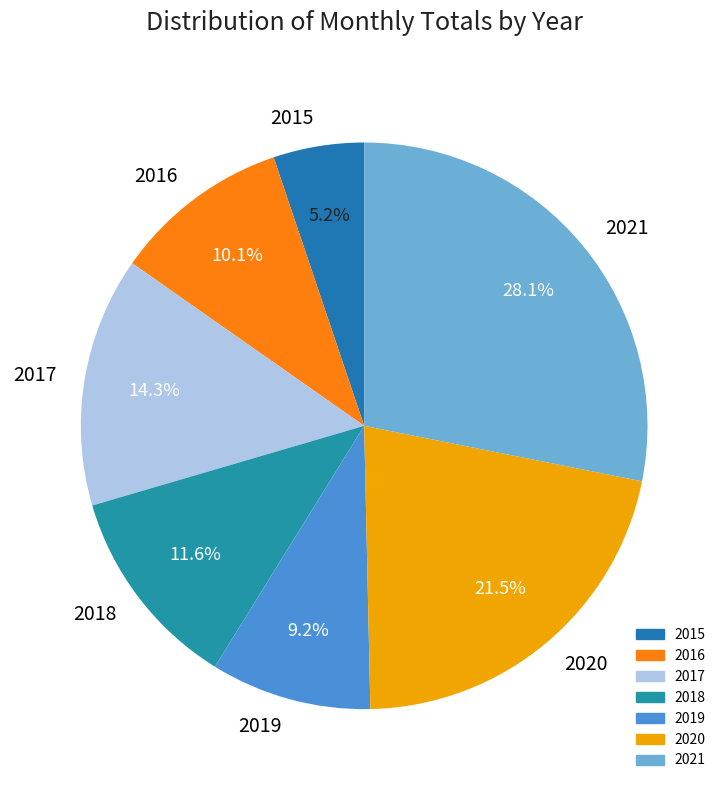

Between 2021 and 2018, which is larger?

2021